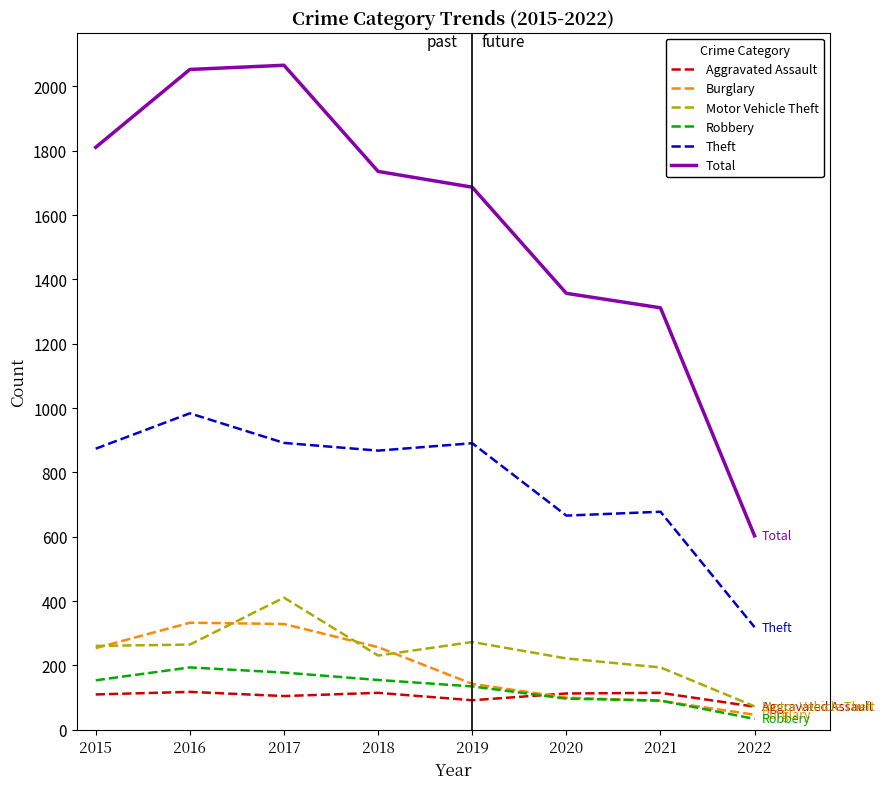

What is the greatest value displayed?

2066